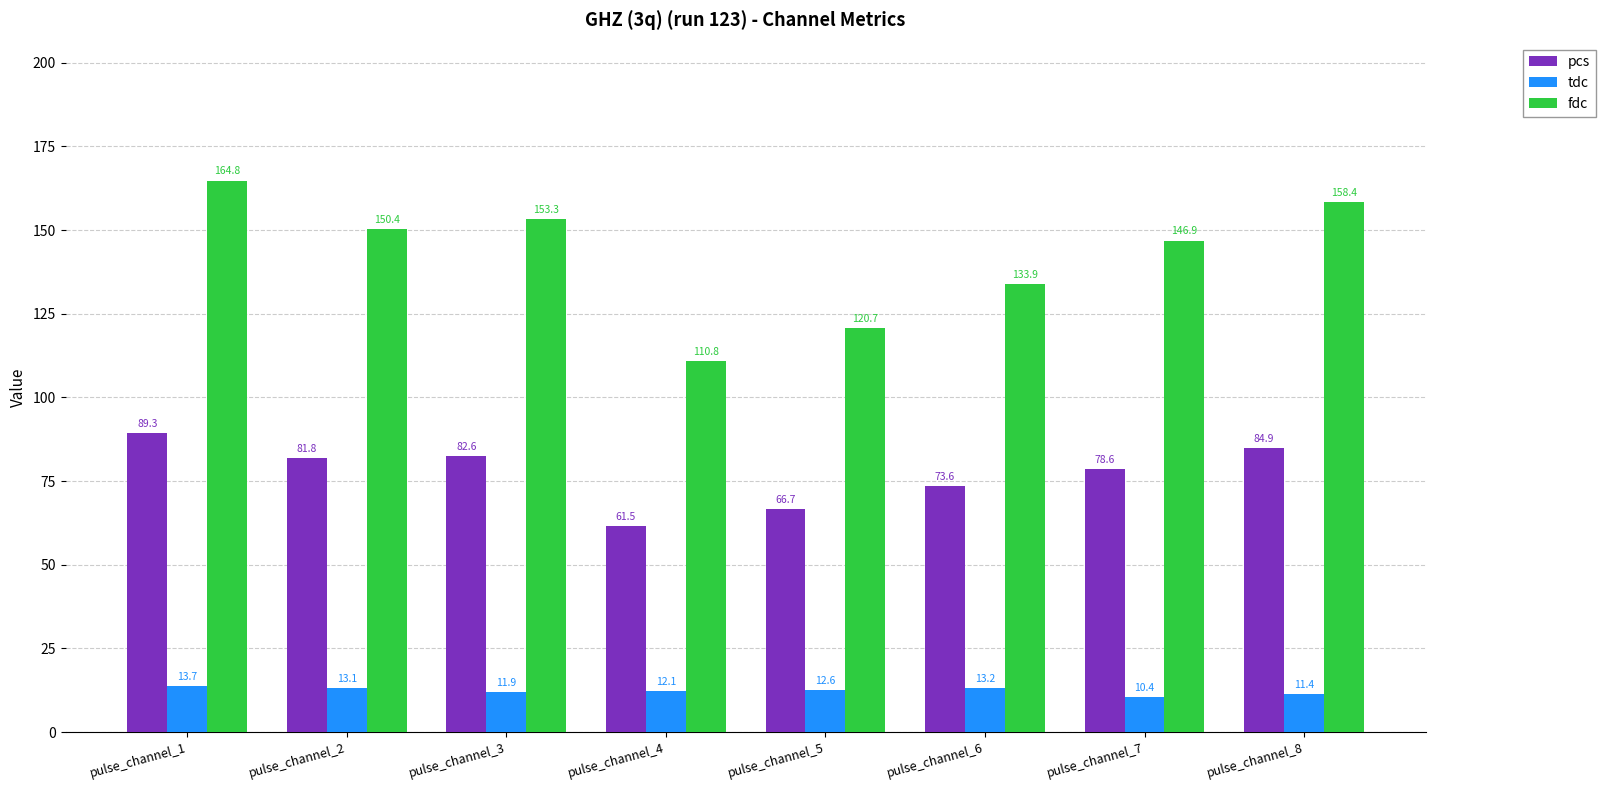

Does the chart contain any negative values?

No